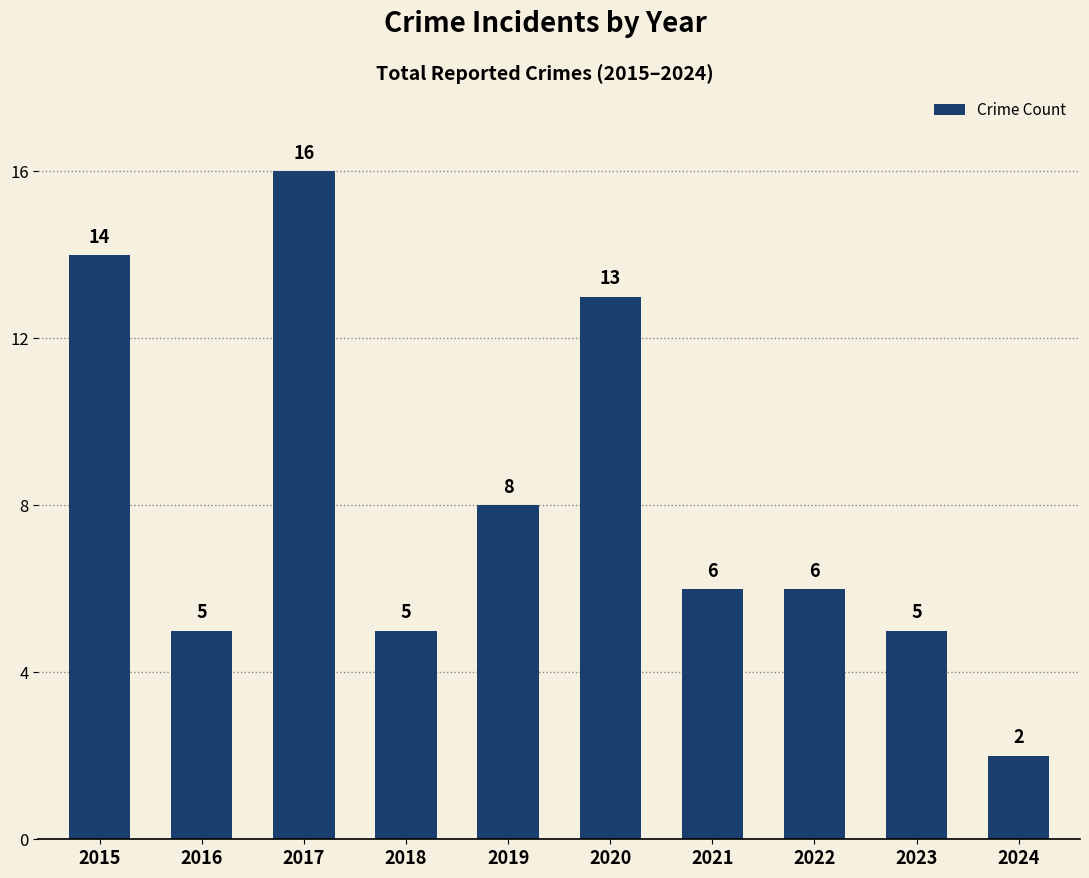

What is the average value?

8